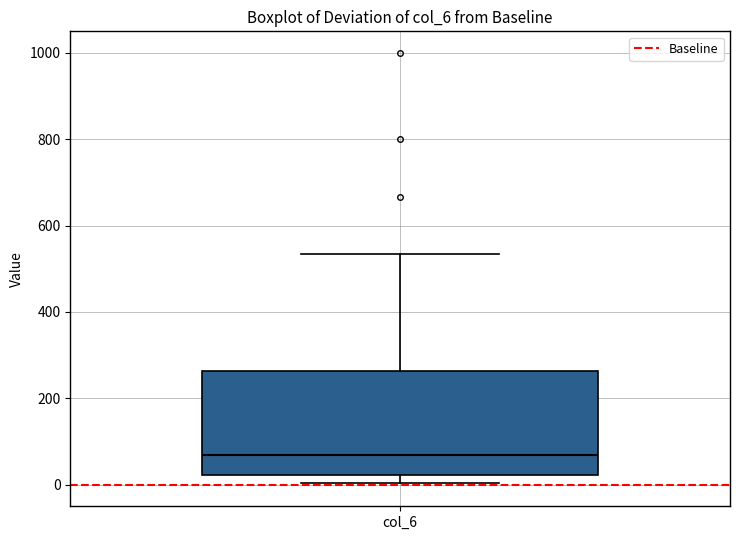

Transcribe this box plot: give where the median line is, the range the box spans, and where the two whiskers end, as read against the y-axis. The values are not printed on the chart, so give them approximately, as read against the axis.

median 60, box 20 to 260, whiskers 0 to 540